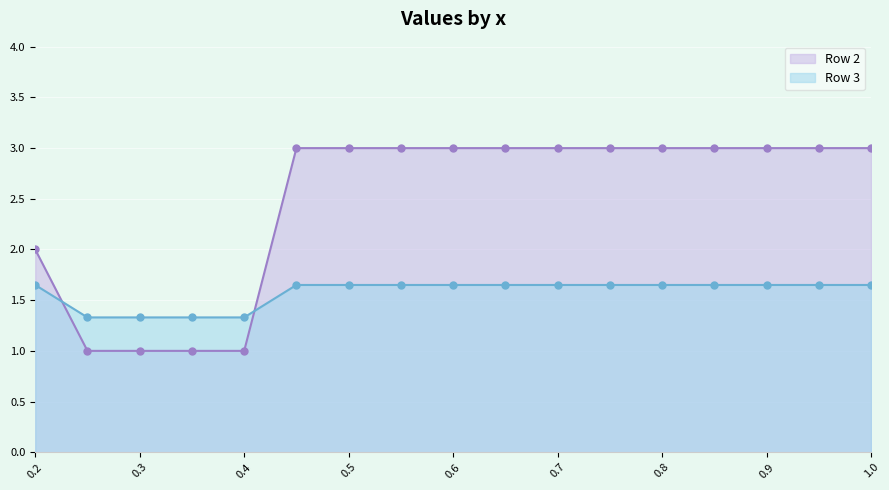

What is the value of the Row 2 point at the 11th from the left?

3.0